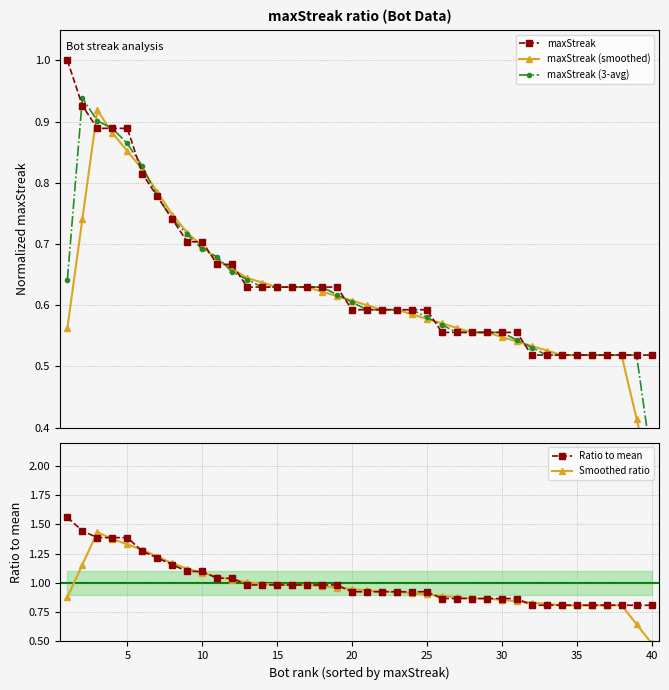

What is the difference between the maximum and minimum values in the maxStreak (3-avg) series?

0.6